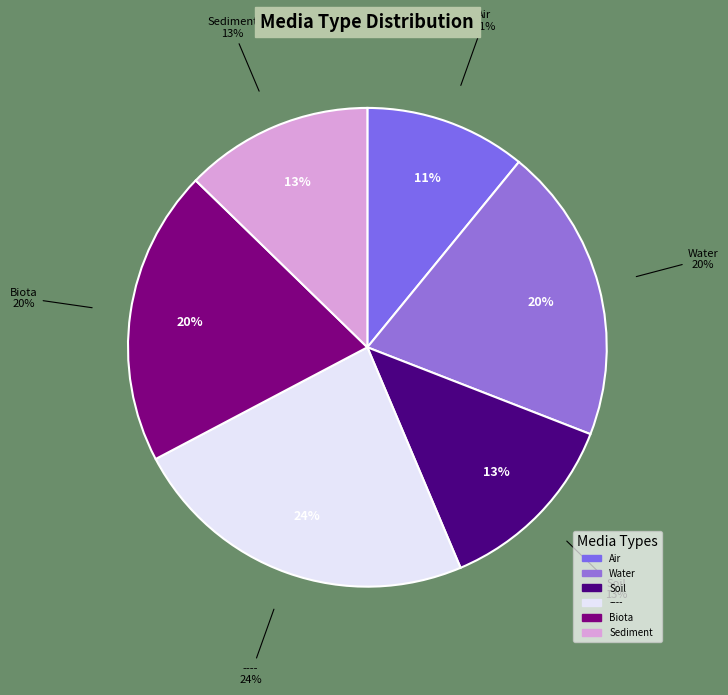

To the nearest percent, what is the combined percentage of Sediment and Biota?

33%